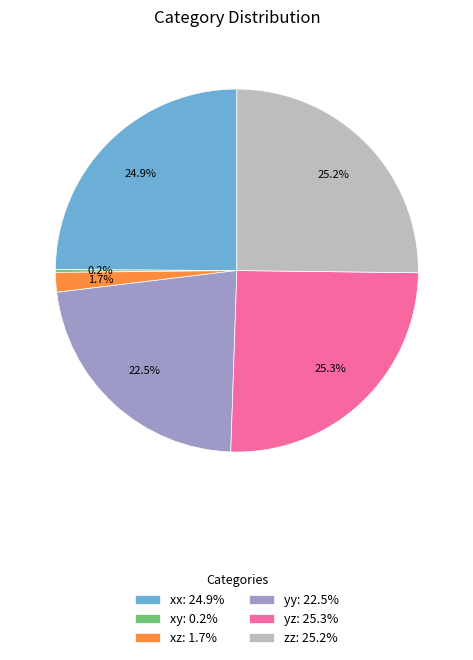

Combined, do xx: 24.9% and xz: 1.7% account for over 50%?

No